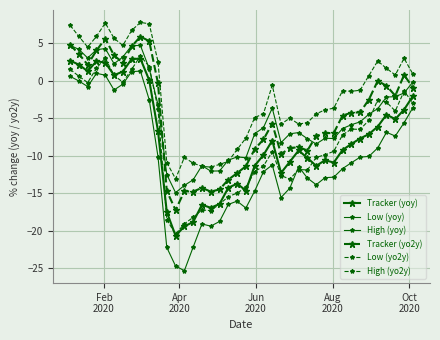

How many lines are shown in the chart?

6